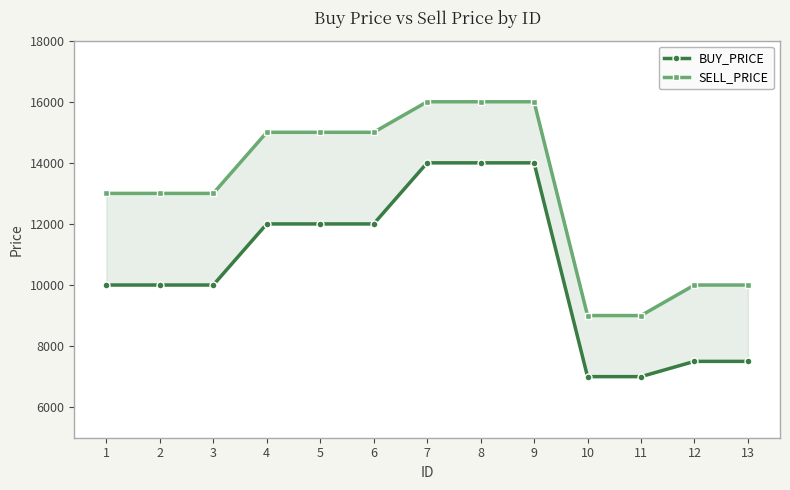

Does the chart display data point markers on the line(s)?

Yes